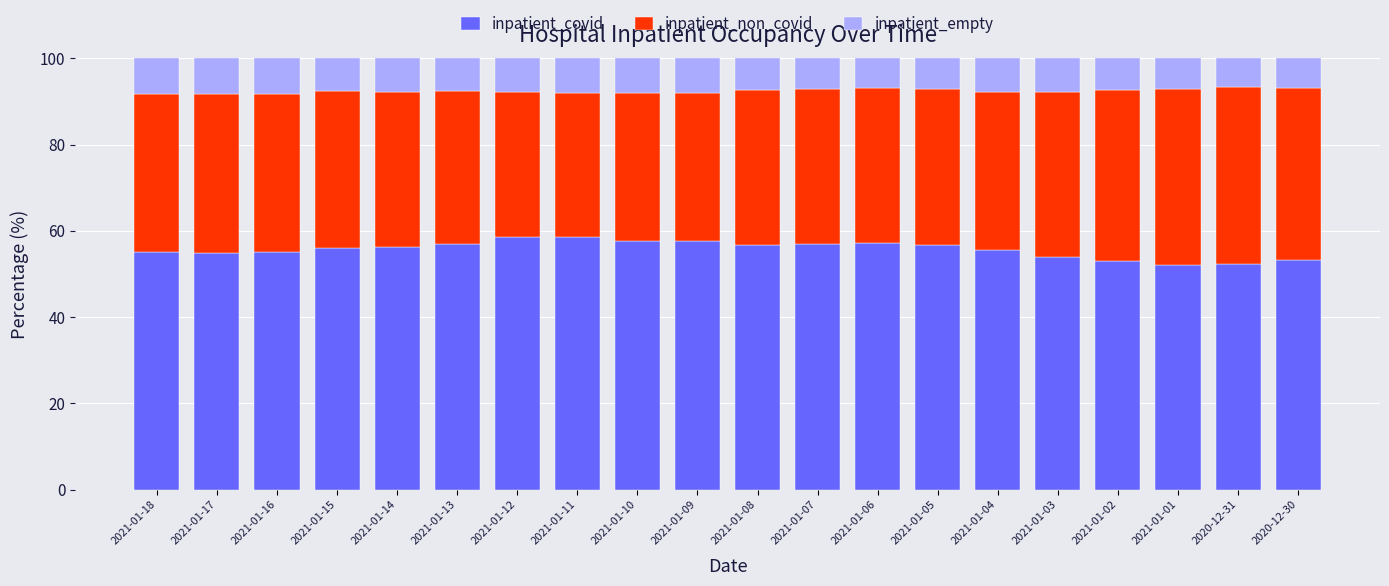

What is the difference between the inpatient_covid values at 2020-12-30 and 2021-01-07?

3.8